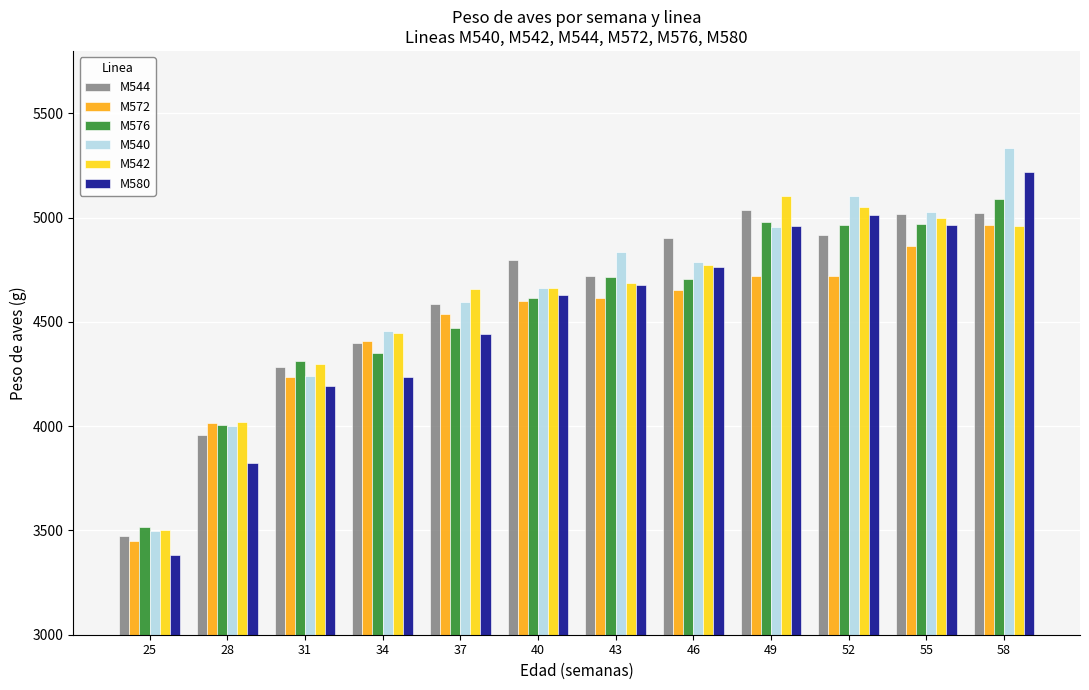

At which category is the sum across all series the highest?

58